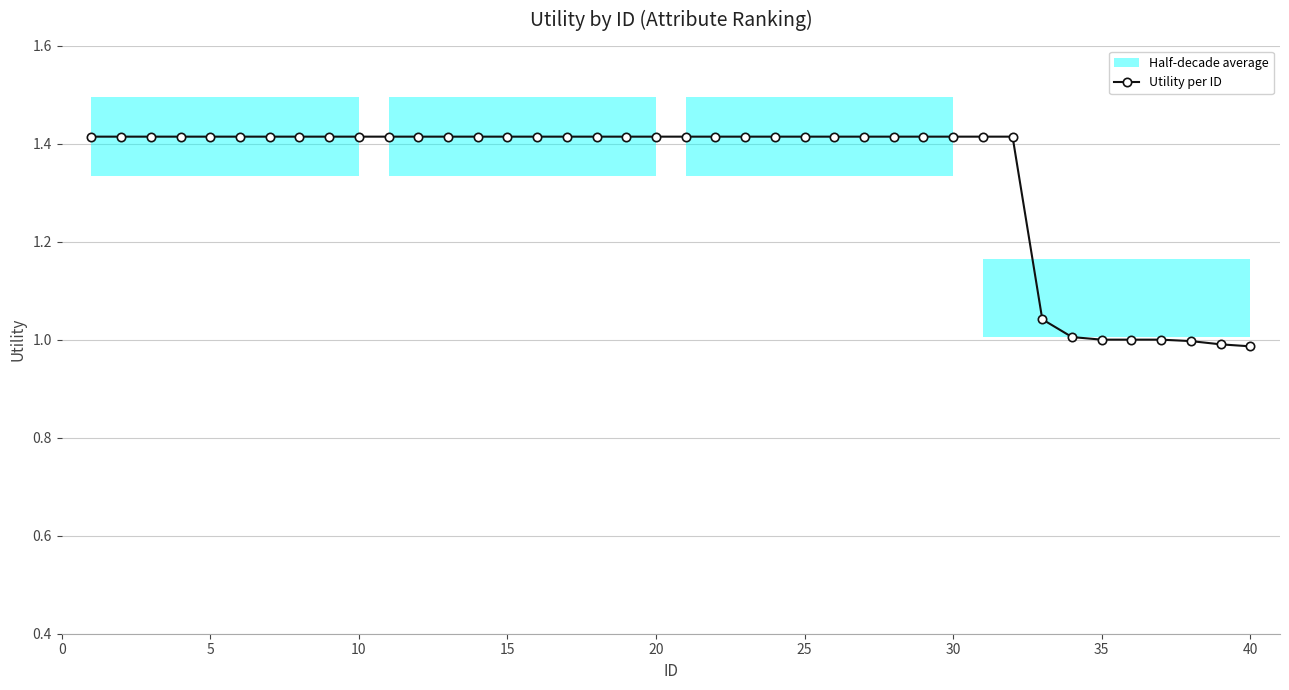

Reading right to left, transcribe all the data shown in this chart.

1.0	1.0	1.0	1.0	1.0	1.0	1.0	1.0	1.4	1.4	1.4	1.4	1.4	1.4	1.4	1.4	1.4	1.4	1.4	1.4	1.4	1.4	1.4	1.4	1.4	1.4	1.4	1.4	1.4	1.4	1.4	1.4	1.4	1.4	1.4	1.4	1.4	1.4	1.4	1.4